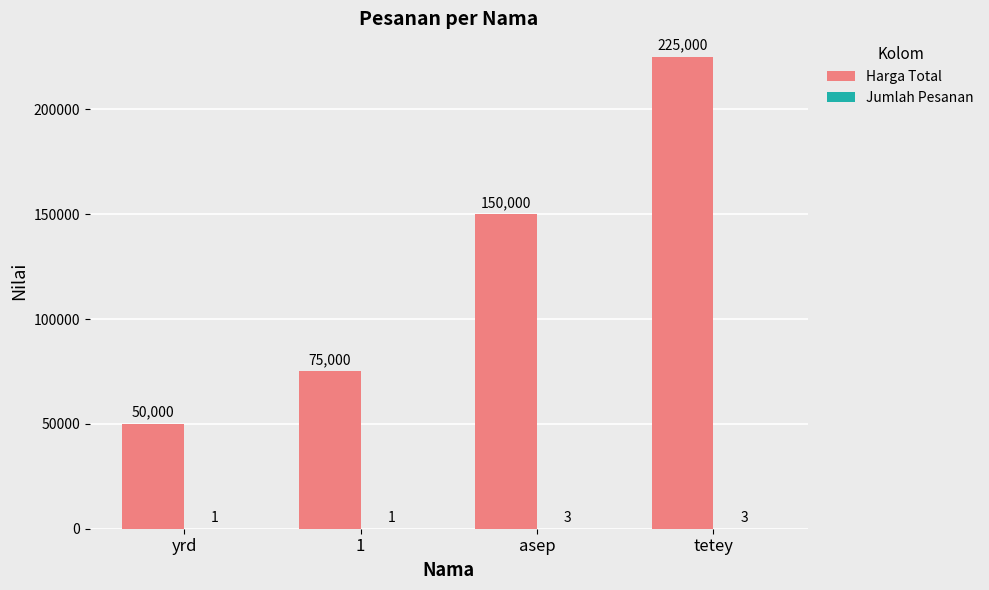

Where is Harga Total nearest to the value 137500?

asep